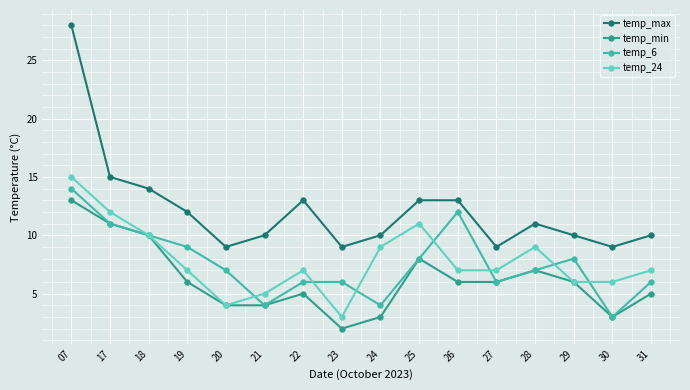

What is the difference between the highest and lowest values at 22?

8